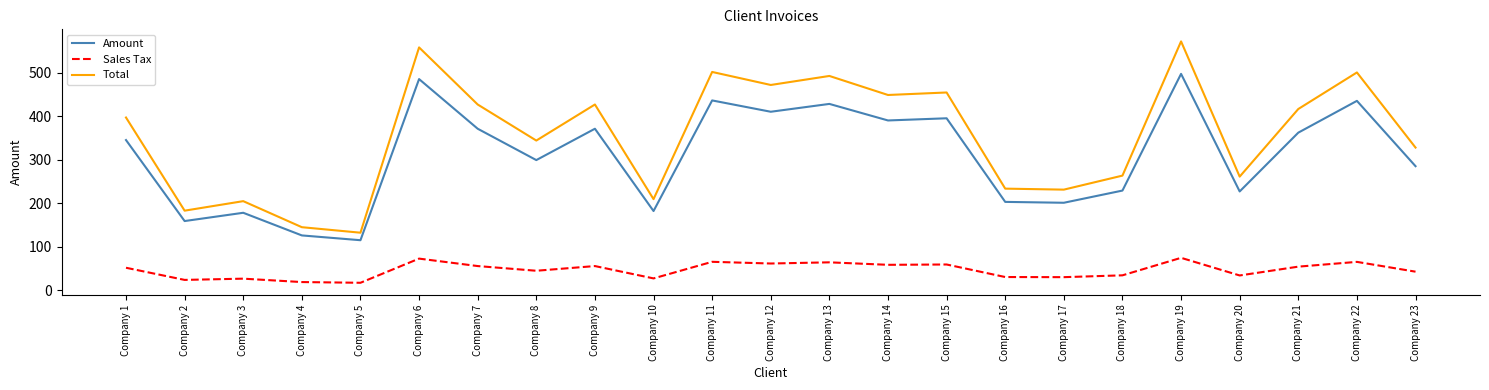

The value of Sales Tax at Company 11 is 115.6. True or false?

False